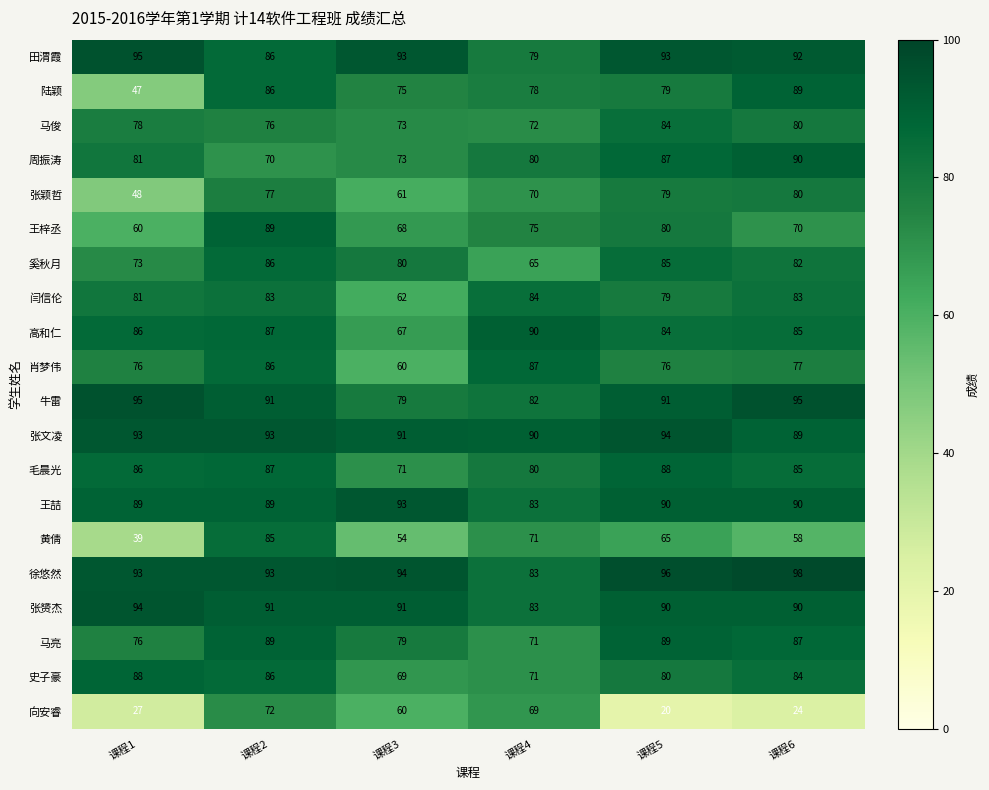

What is the highest value of the 高和仁 series?

90